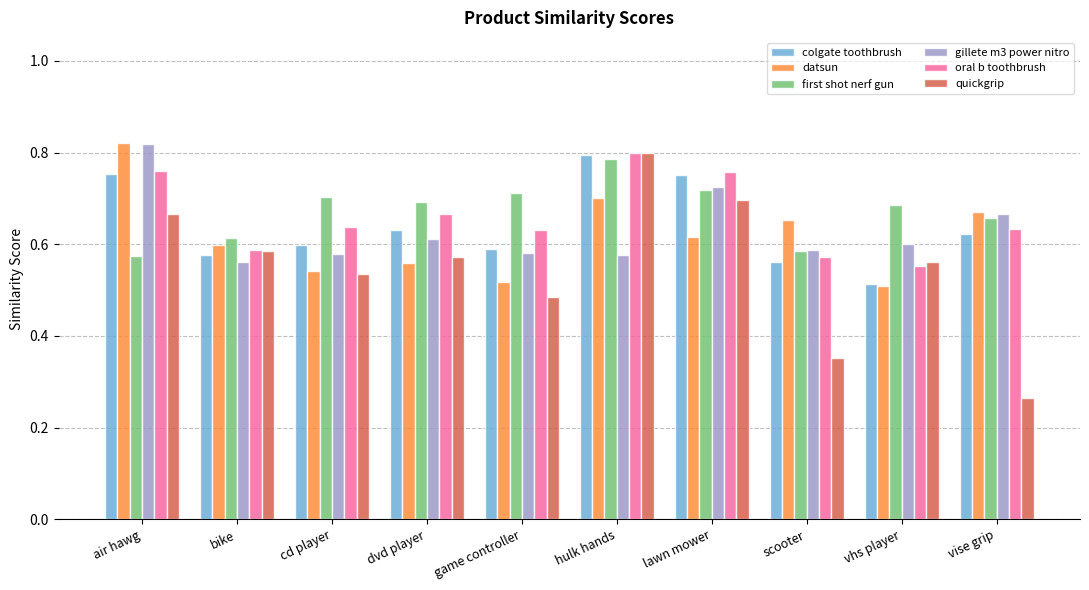

What position from the right is scooter?

3